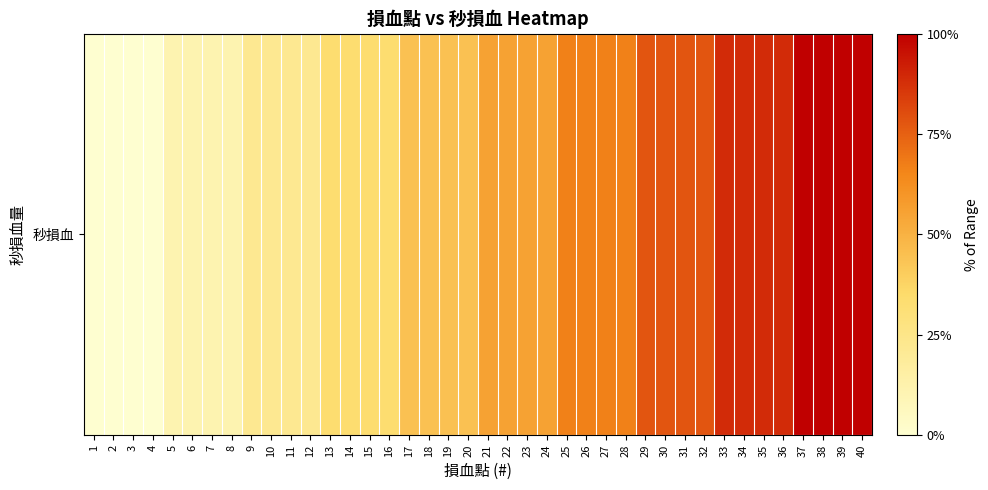

At which category does the chart reach its minimum across all series?

1